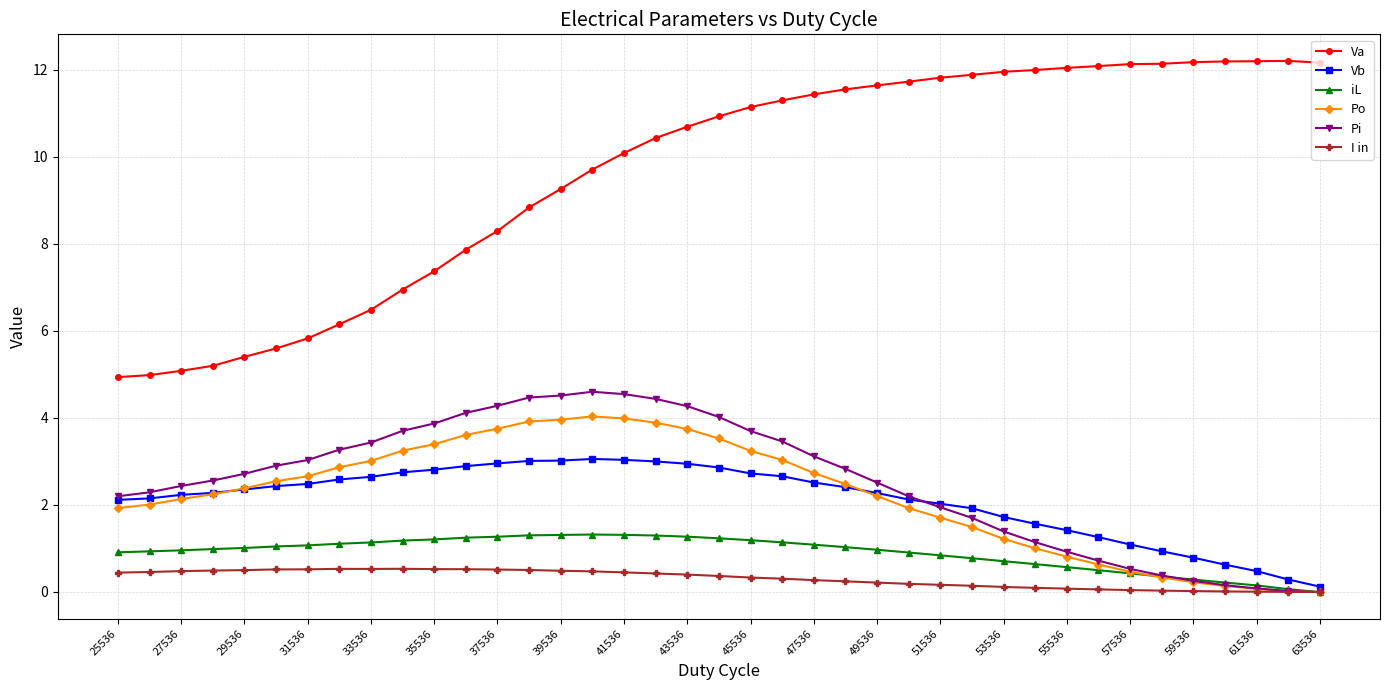

What are all the series names shown in the legend?

Va, Vb, iL, Po, Pi, I in